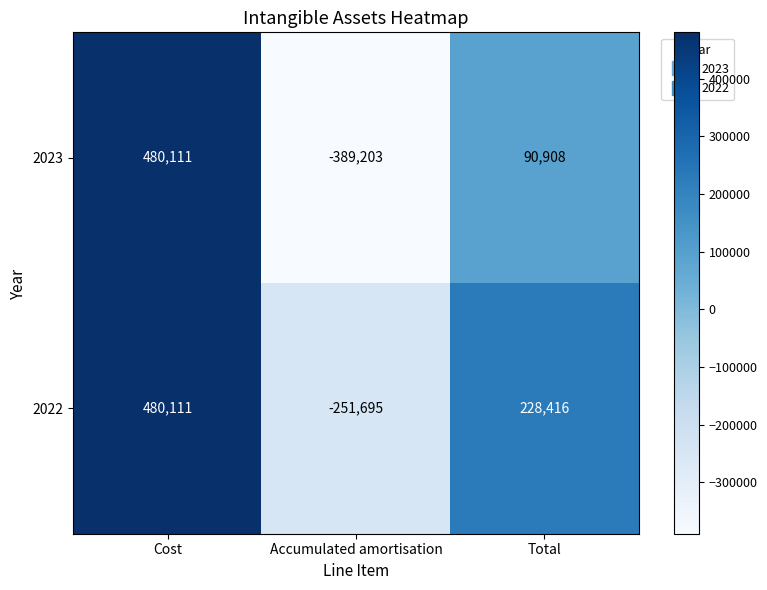

Is it true that 2022 equals -80035 at Accumulated amortisation?

False